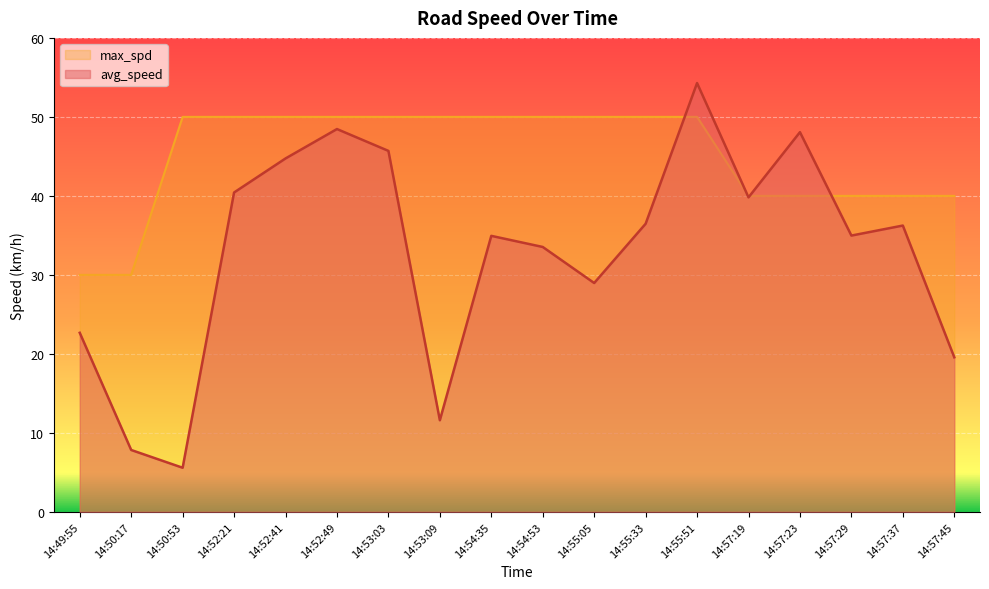

How many categories are shown in the chart?

18